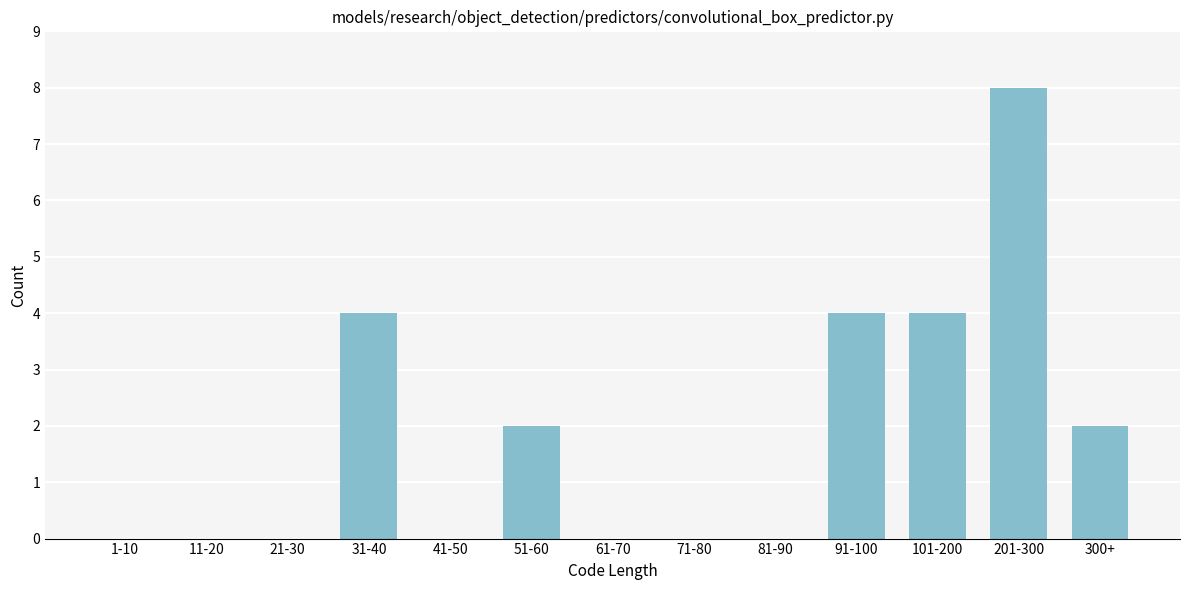

Reading right to left, what are all the values shown in this chart?

300+=2	201-300=8	101-200=4	91-100=4	81-90=0	71-80=0	61-70=0	51-60=2	41-50=0	31-40=4	21-30=0	11-20=0	1-10=0